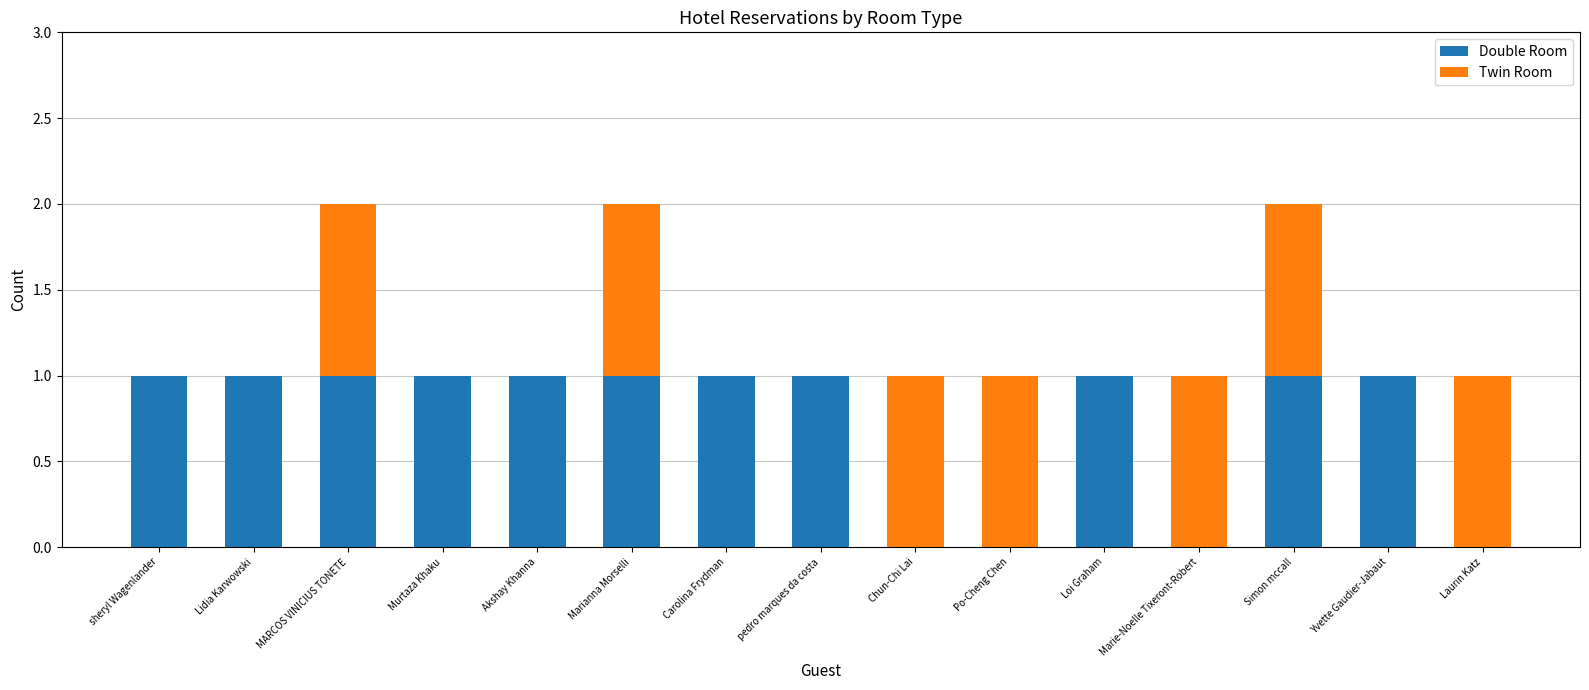

Is it true that Double Room equals 0 at Laurin Katz?

True